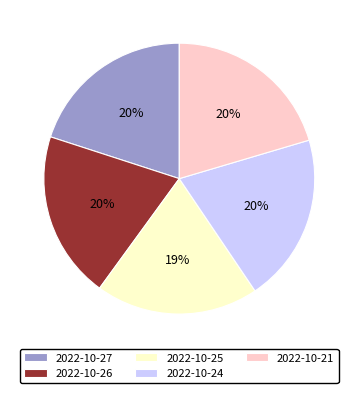

Between 2022-10-26 and 2022-10-25, which is larger?

2022-10-26